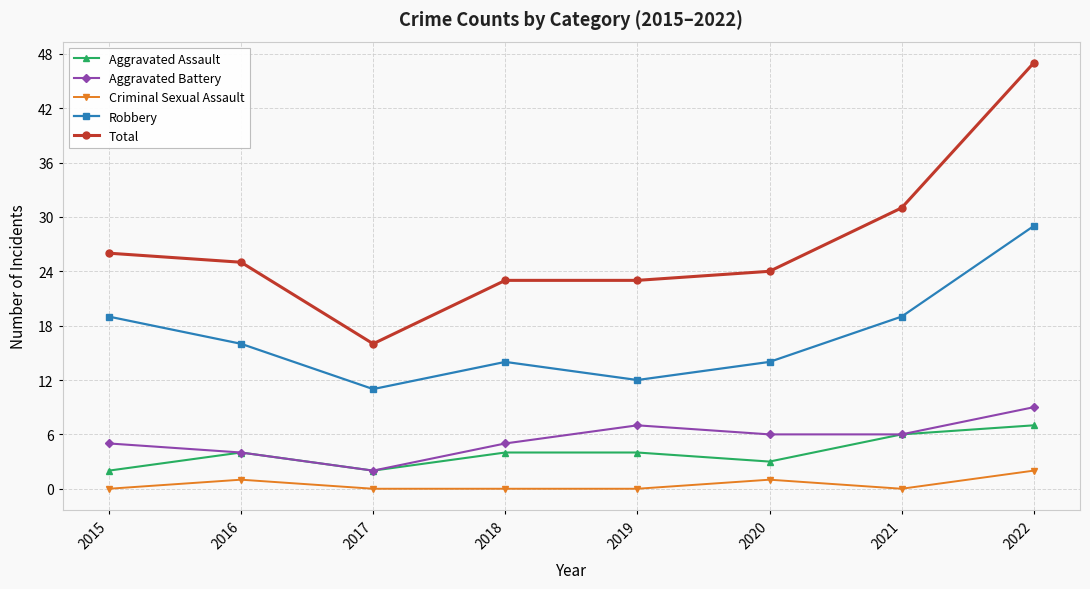

At which label is Total closest to 31?

2021